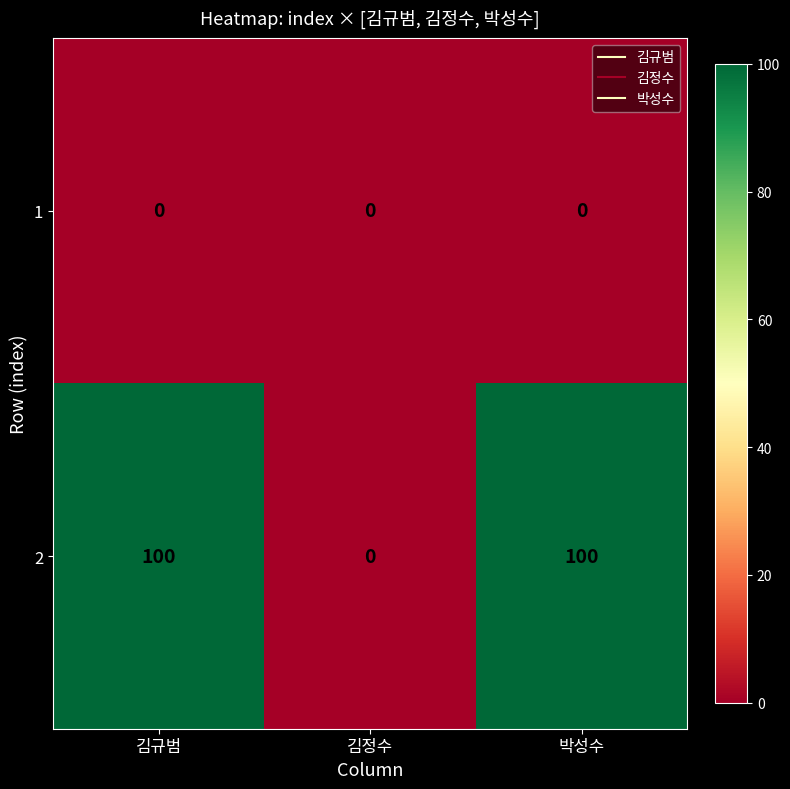

Which series has the largest range (max minus min)?

2